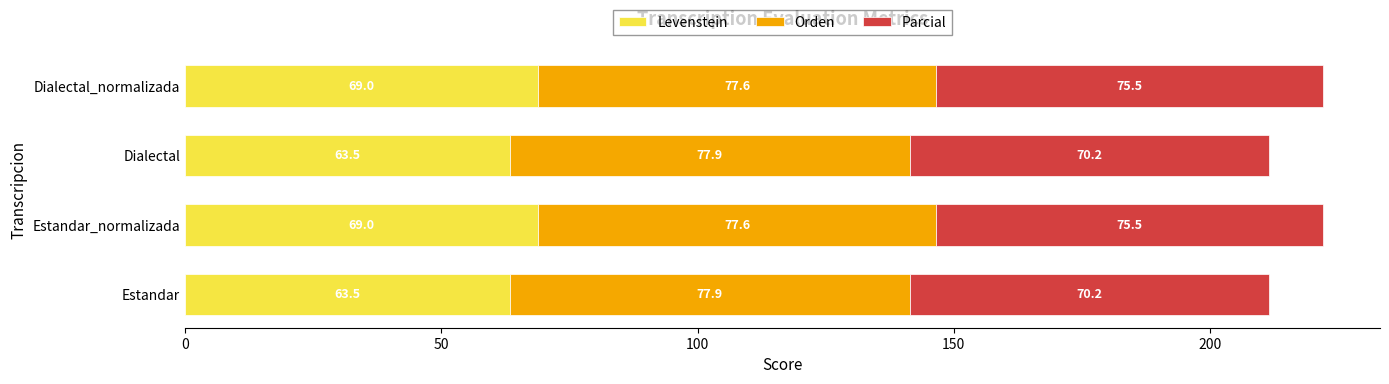

The Levenstein series shows 102.4 at Estandar_normalizada. True or false?

False